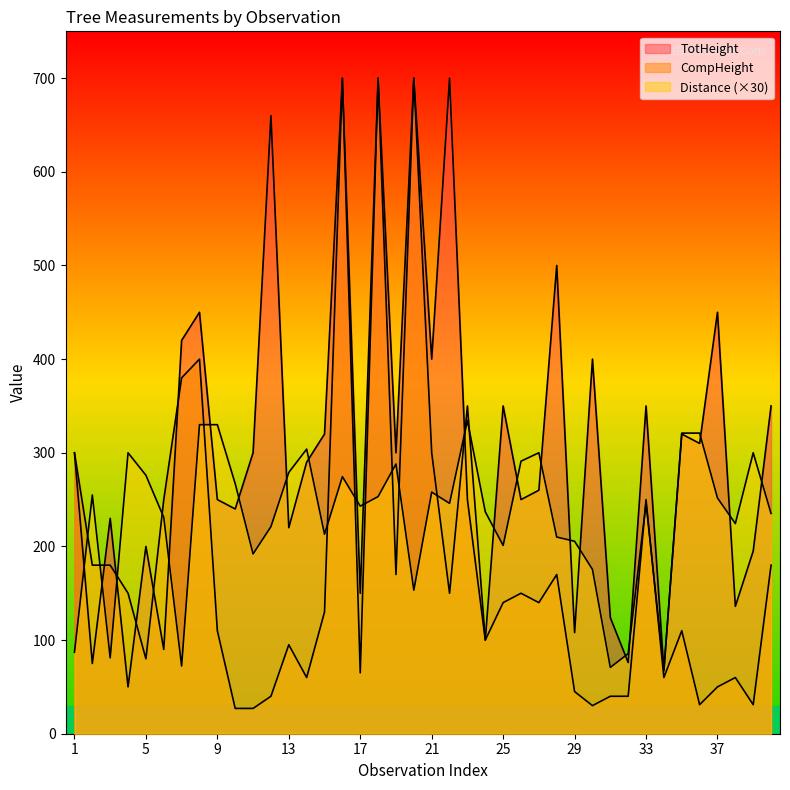

How many times do TotHeight and CompHeight cross each other?

6